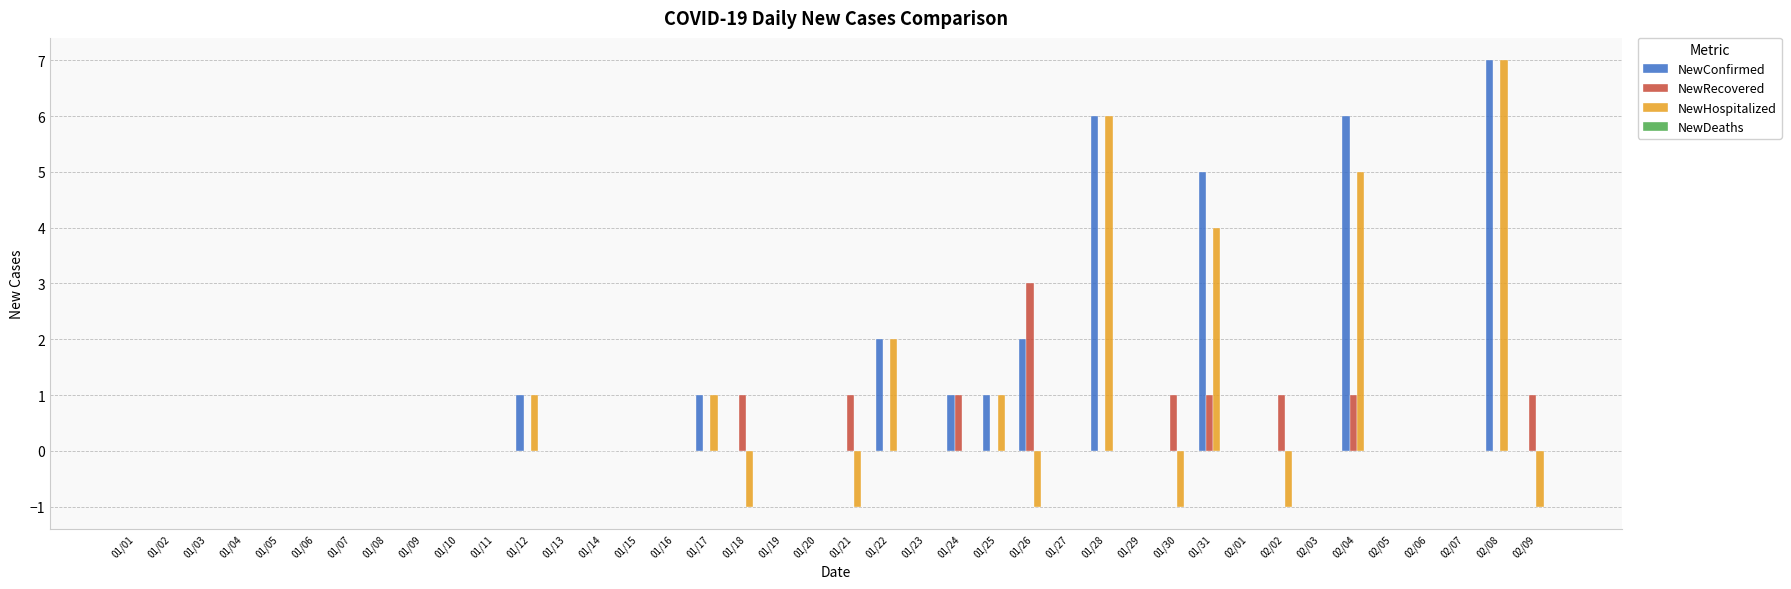

Which series has the widest spread of values?

NewHospitalized